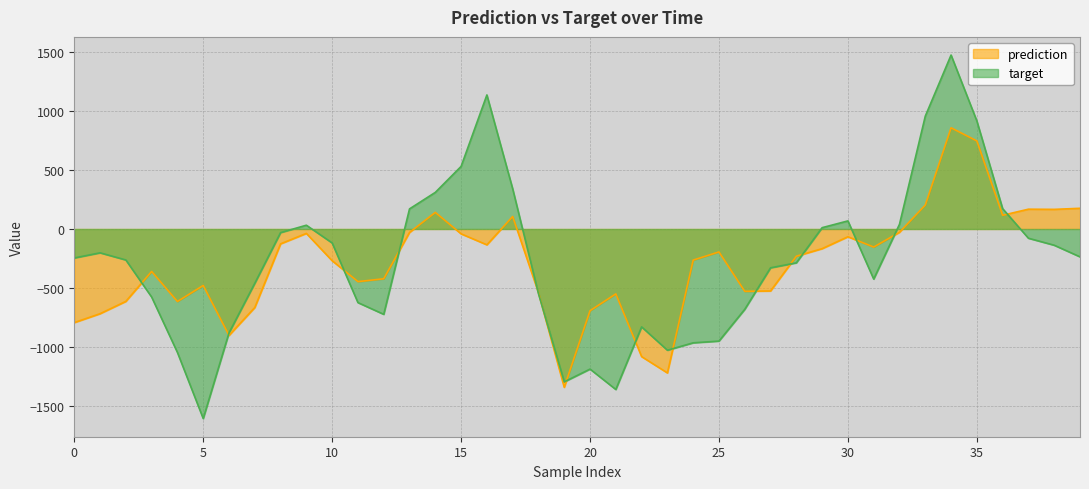

The target series shows -1246.2 at 25. True or false?

False